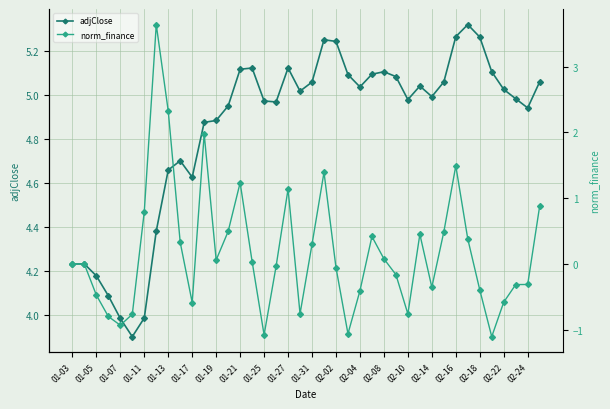

How many lines are shown in the chart?

2